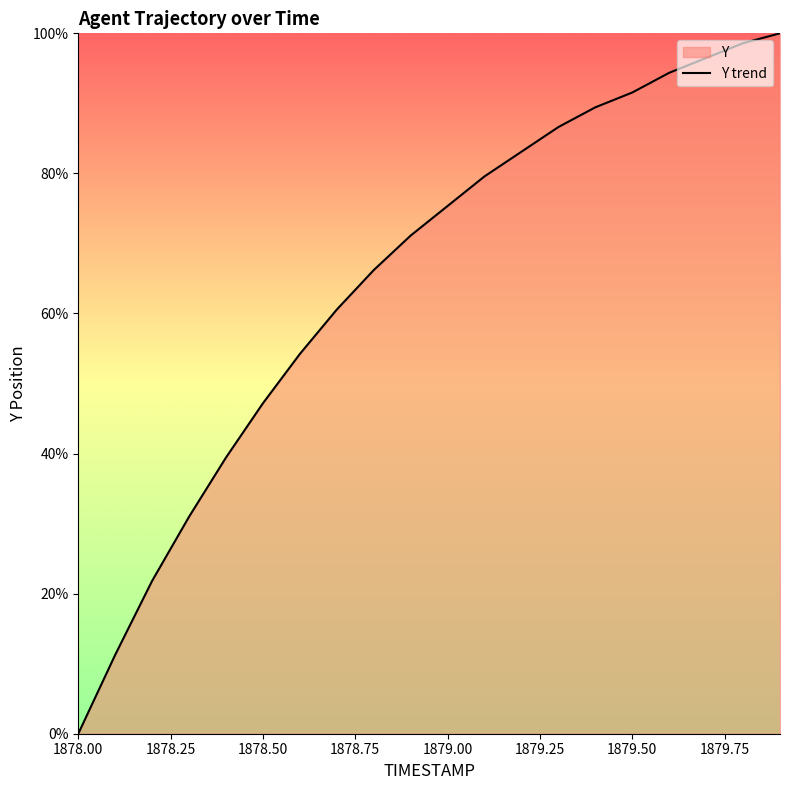

What is the value of the 6th point from the left?

47.2